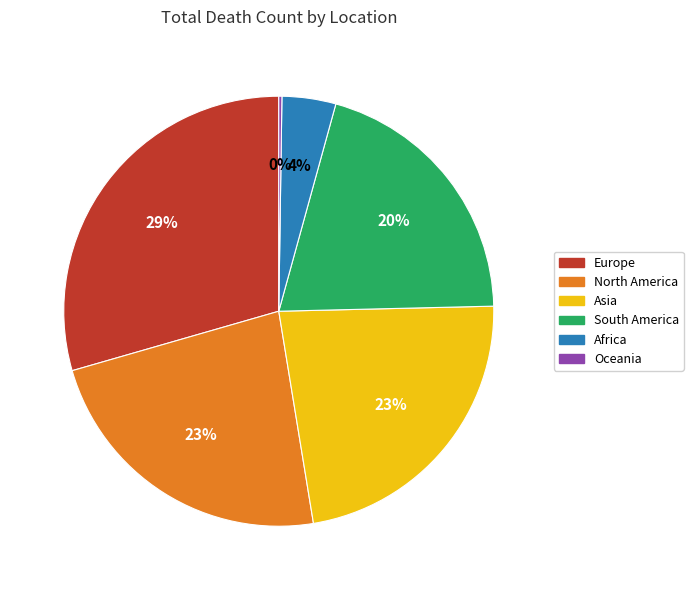

Combined, do Europe and North America account for over 50%?

Yes